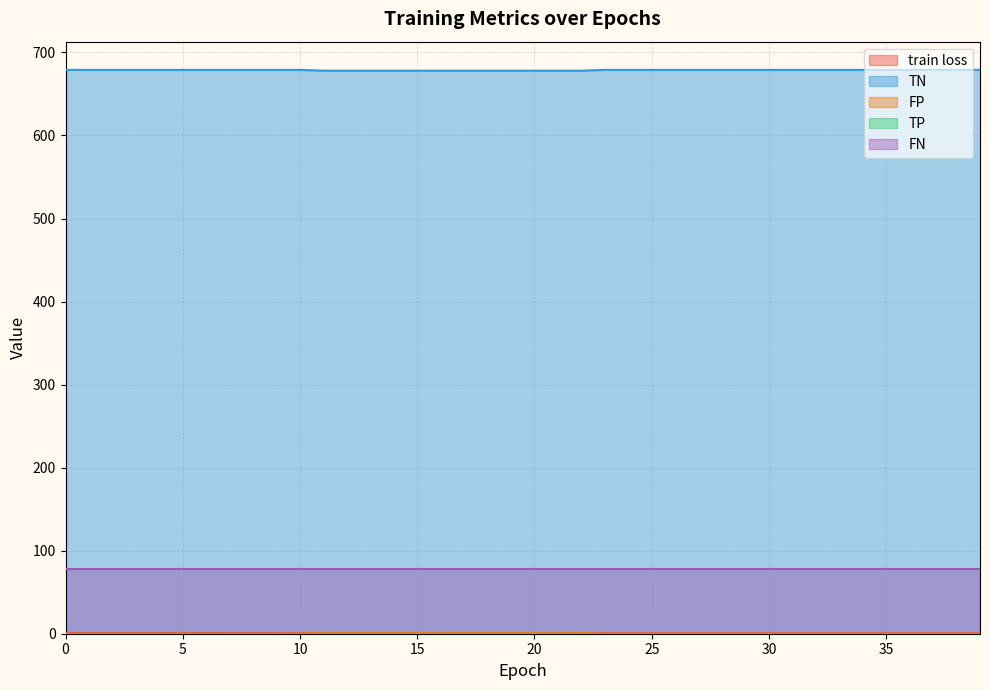

Which series has the largest total across all categories?

TN